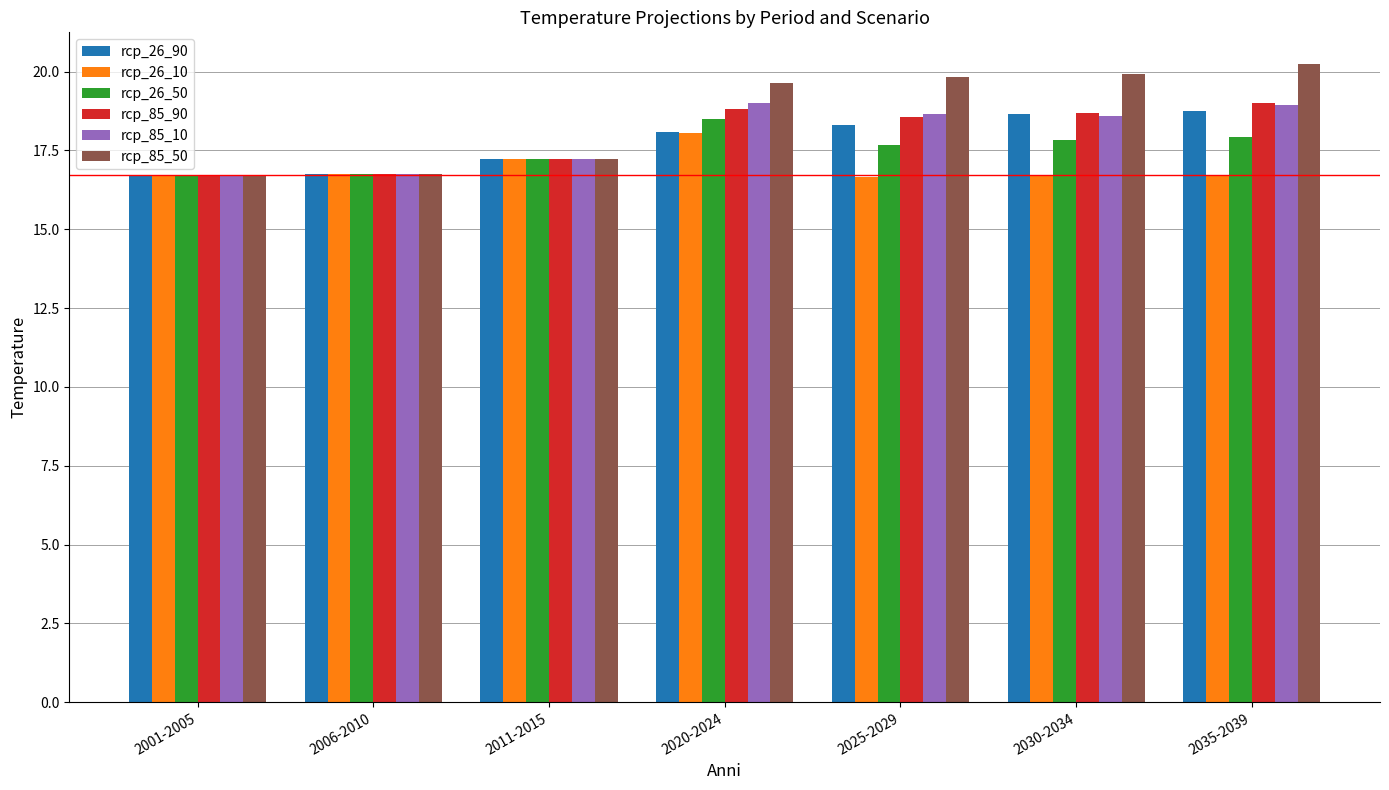

What position from the left is 2025-2029?

5